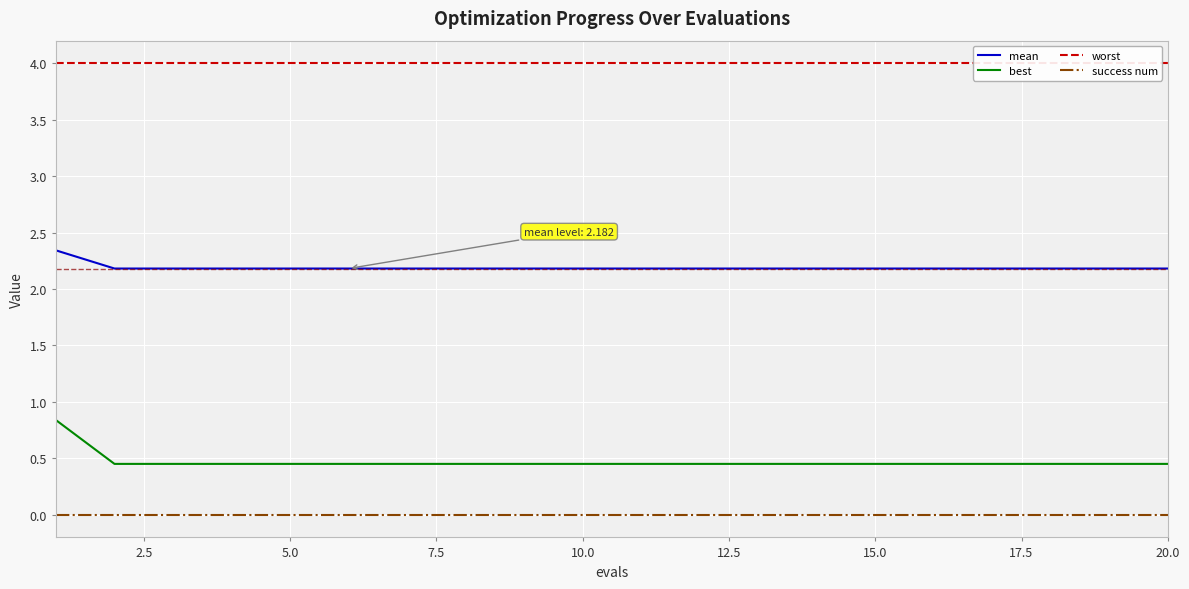

What is the value of the worst point at the 10th from the left?

4.0